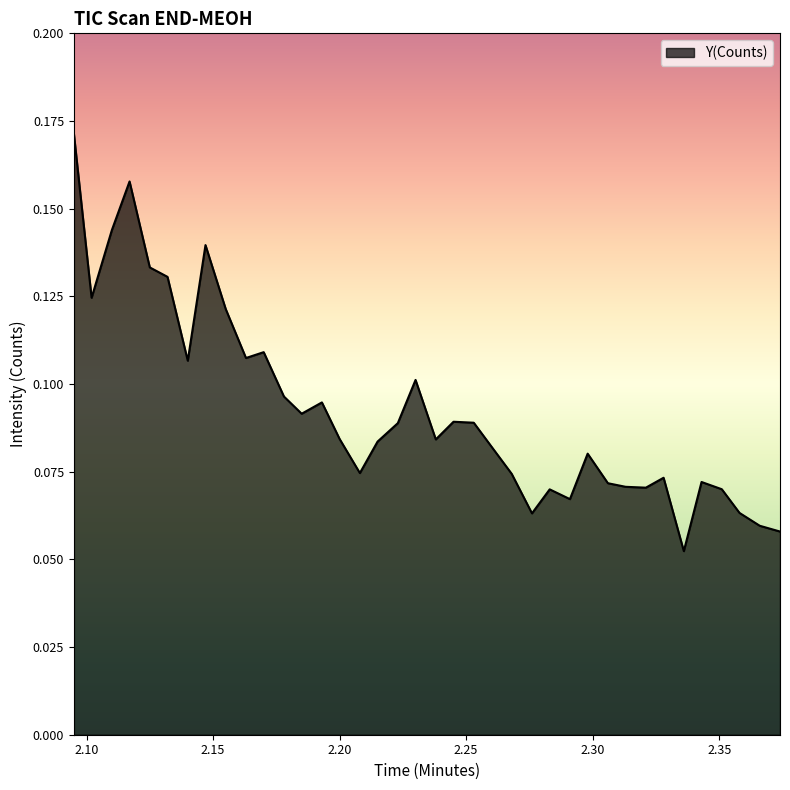

How many lines are shown in the chart?

1